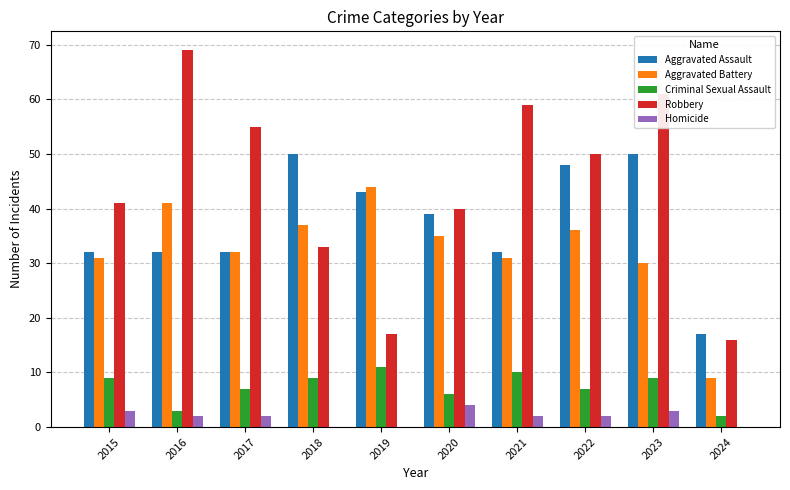

What is the maximum value shown in the chart?

69